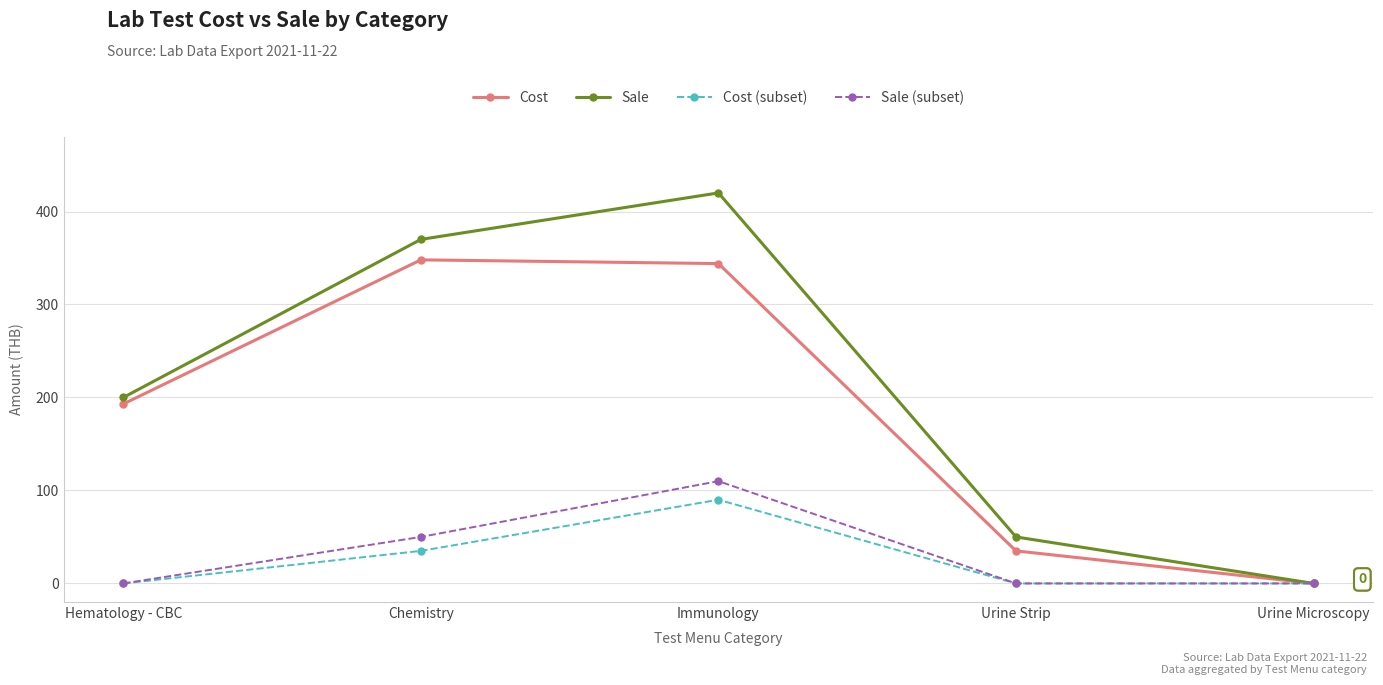

At which category is the sum across all series the highest?

Immunology